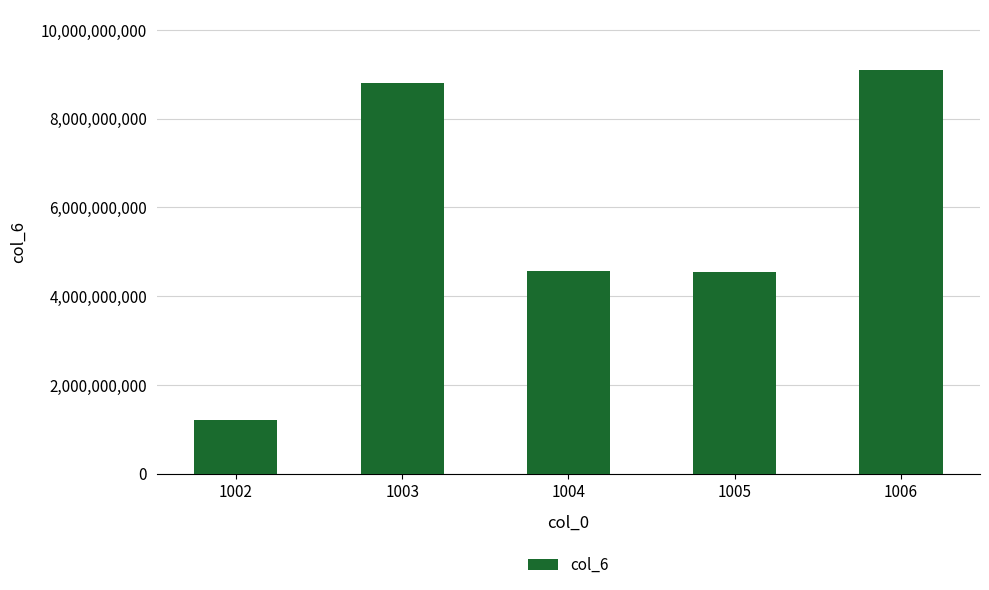

Where does the data first go above 4563738490?

1003